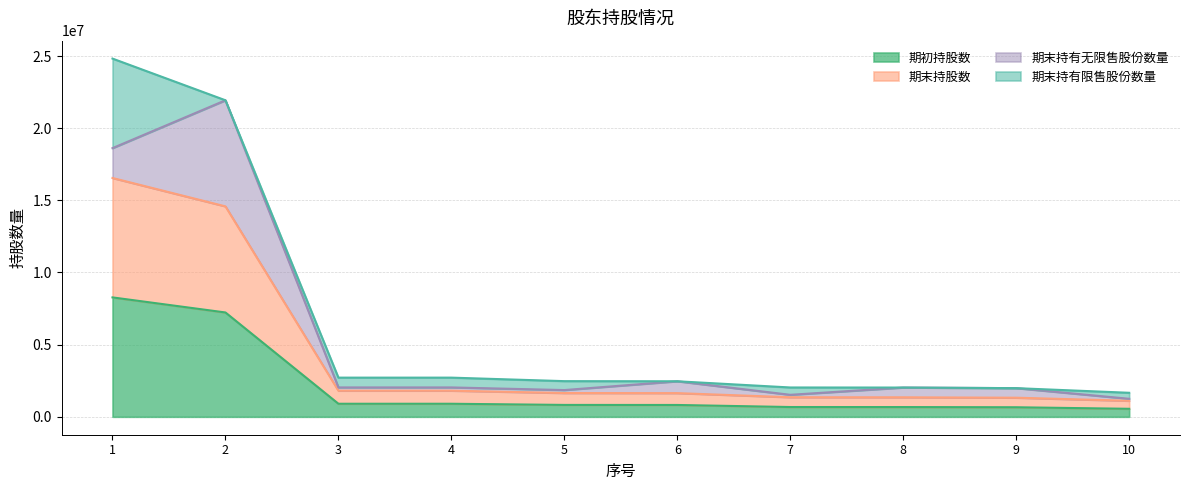

What is the maximum value for 期初持股数?

8274519